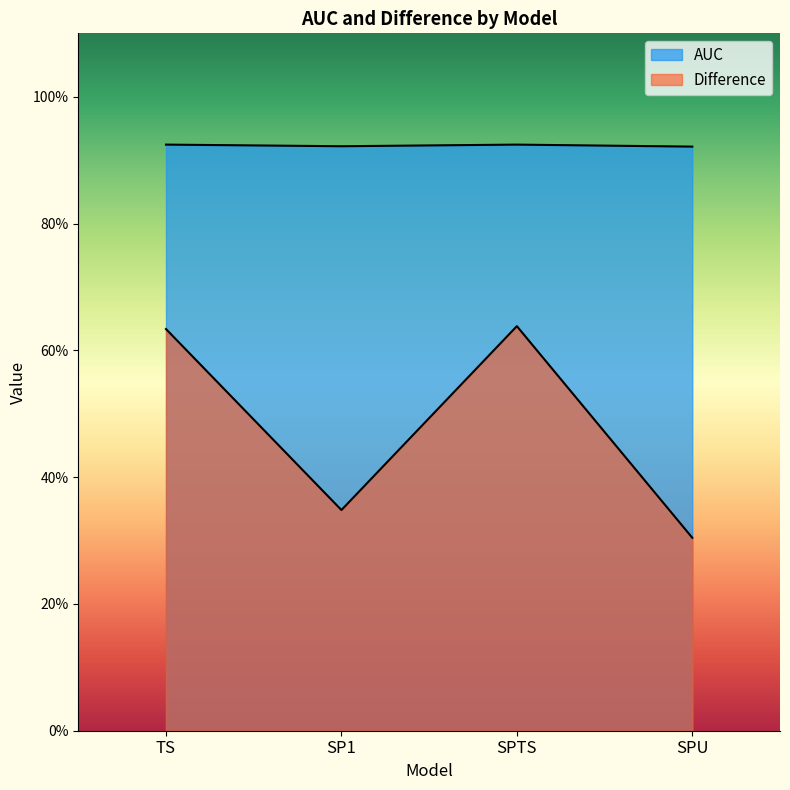

What is the approximate value of Difference at SP1?

0.3